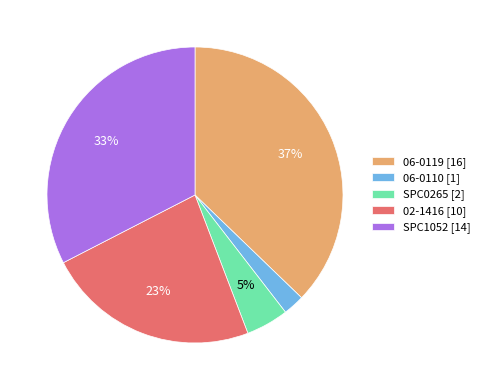

To the nearest percent, what is the average slice percentage?

20%